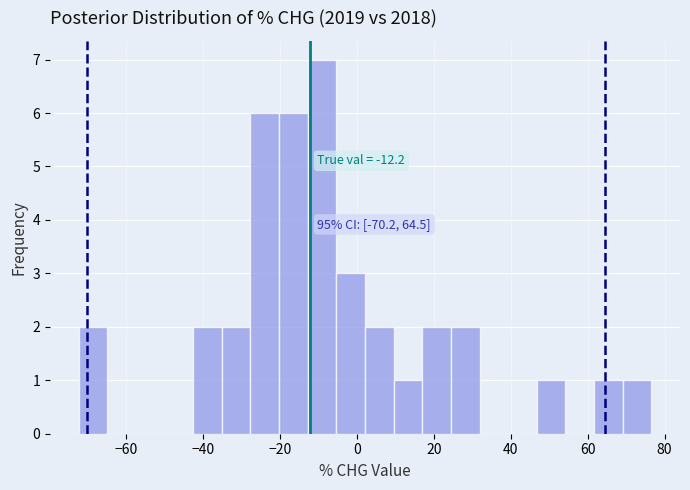

Around what value on the x-axis is the tallest bar? Give the approximate position of its centre, as read against the axis.

-10